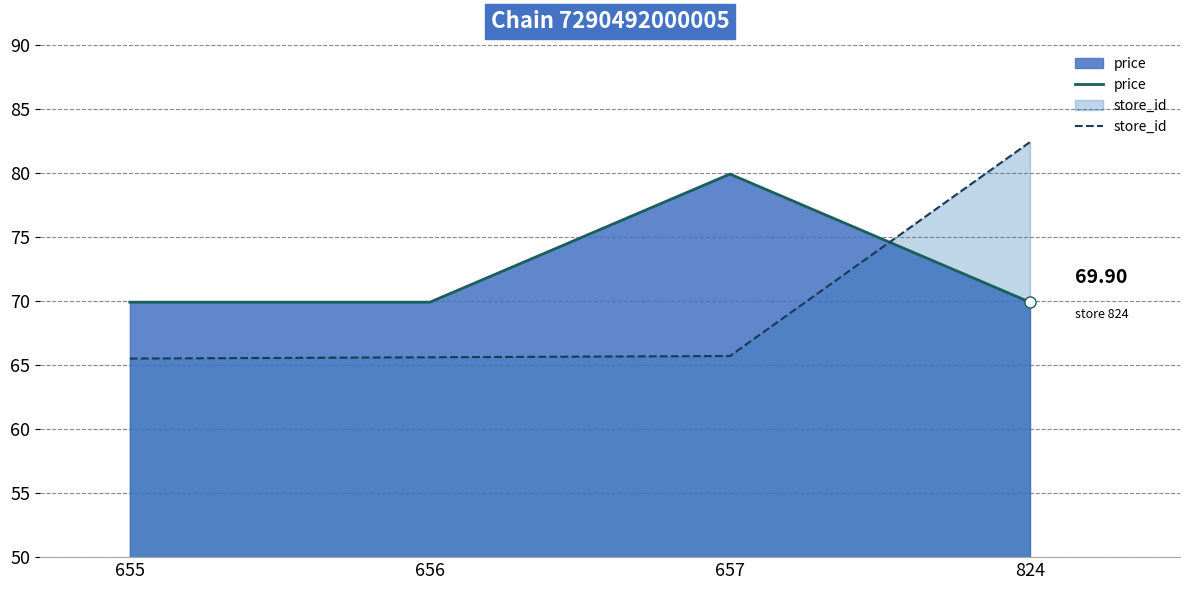

How many interior local peaks does the price series have?

1